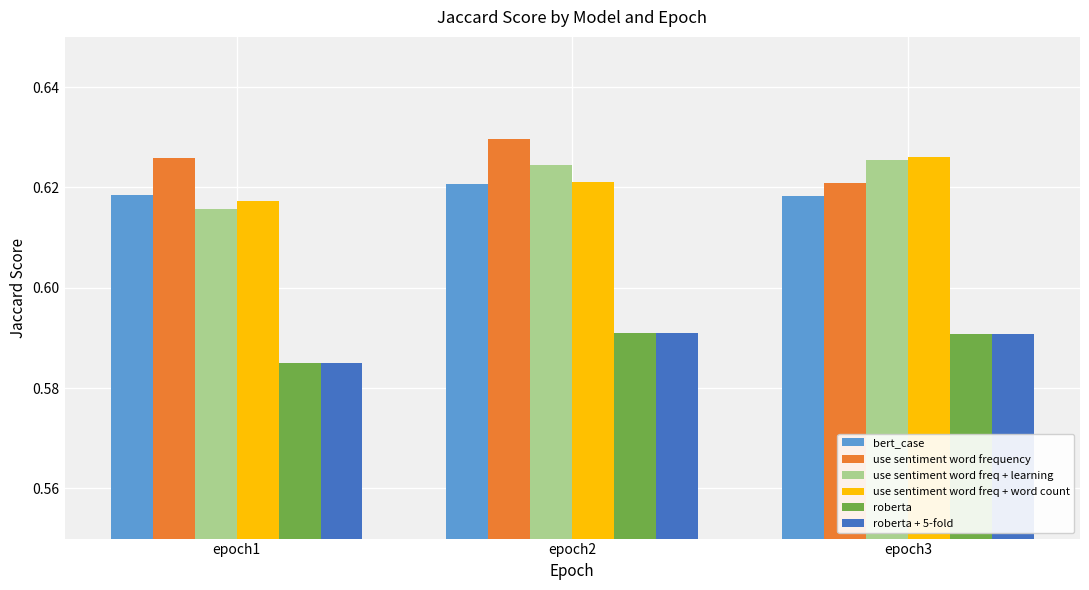

What are all the series names shown in the legend?

bert_case, use sentiment word frequency, use sentiment word freq + learning, use sentiment word freq + word count, roberta, roberta + 5-fold